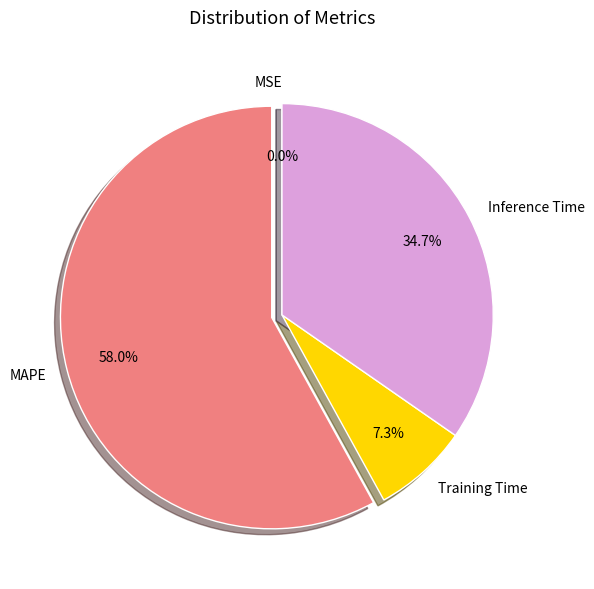

Combined, do Inference Time and SMAPE account for over 50%?

No